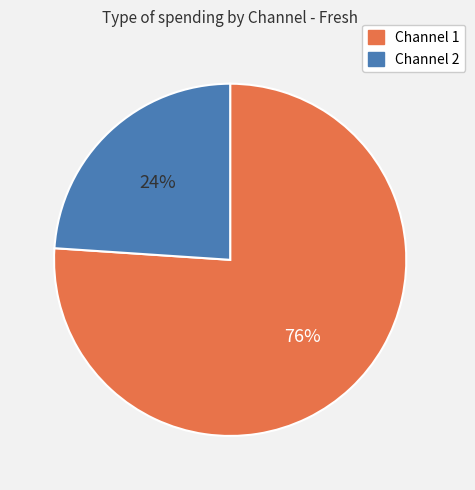

What percentage is the Channel 1 slice, to the nearest percent?

76%